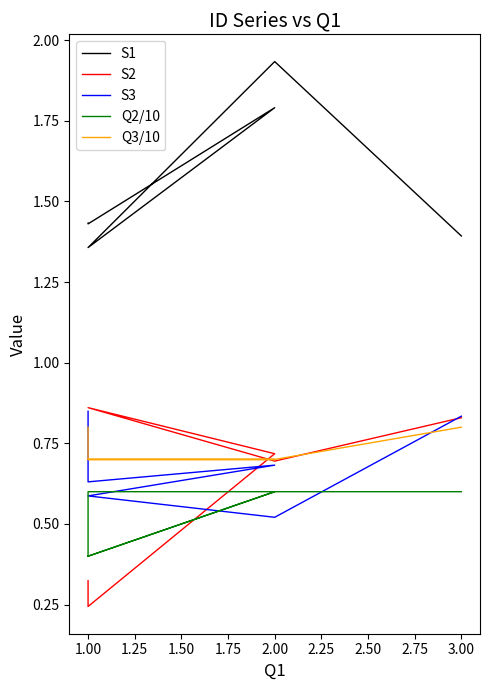

Count the number of categories in the chart.

6